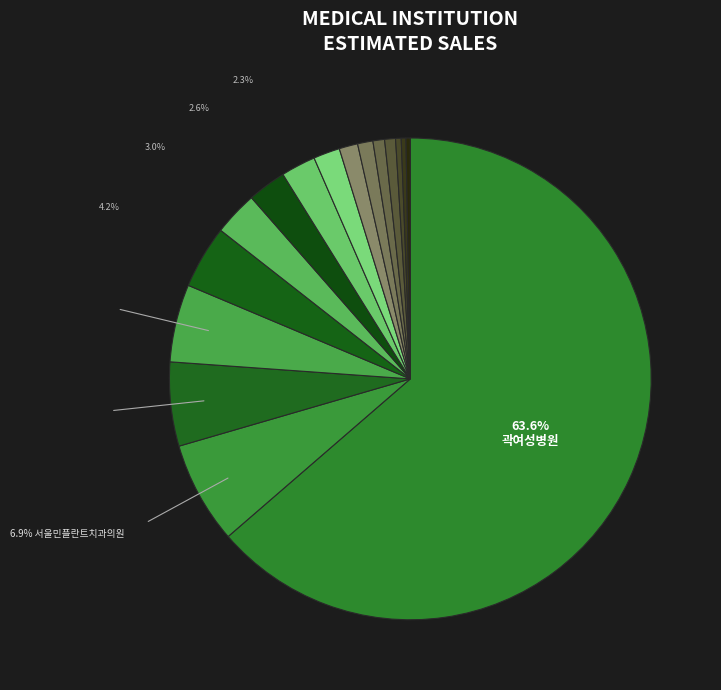

Which category has the smallest portion of the pie?

세민의원